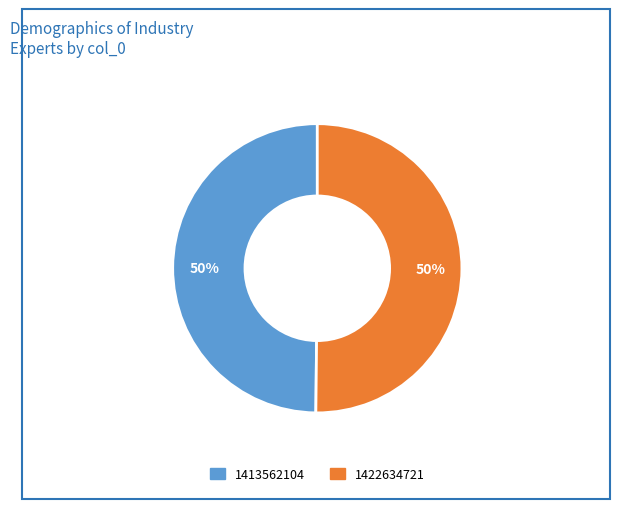

To the nearest percent, what percentage of the pie is 1413562104?

50%